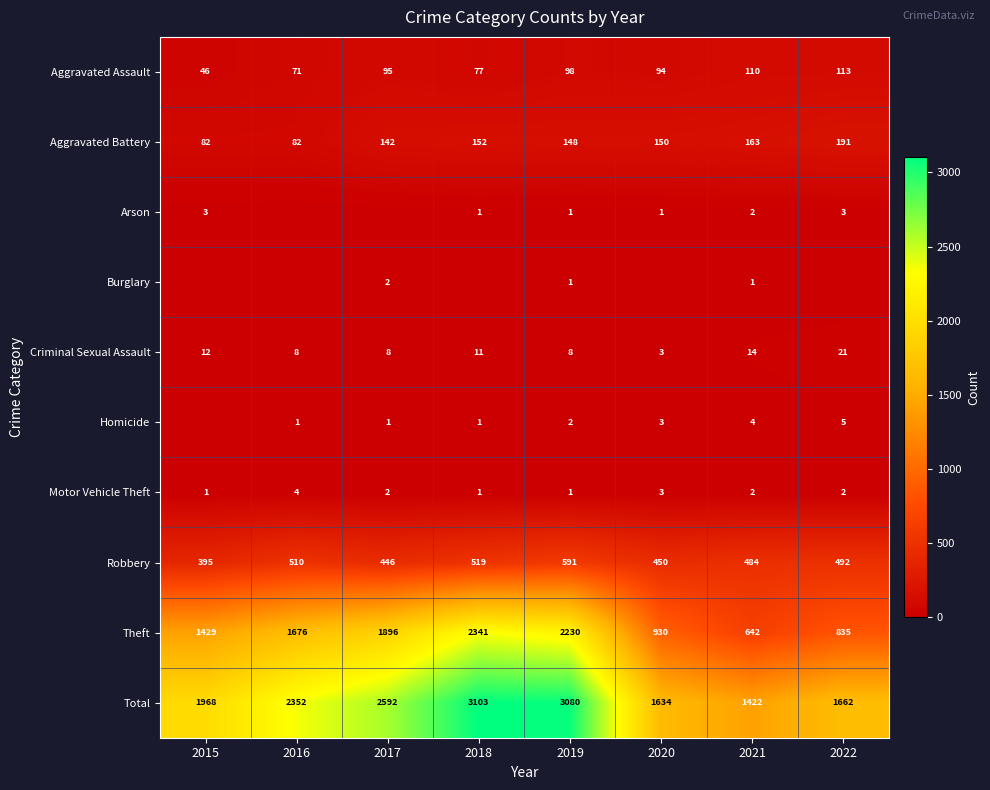

Where is Criminal Sexual Assault nearest to the value 12?

2015